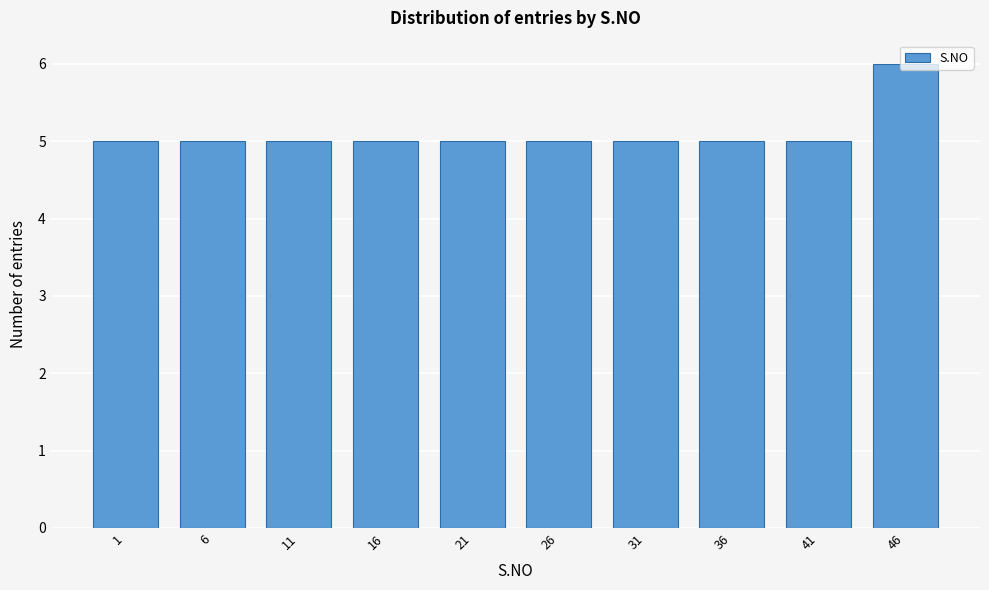

What is the approximate value at 26?

5